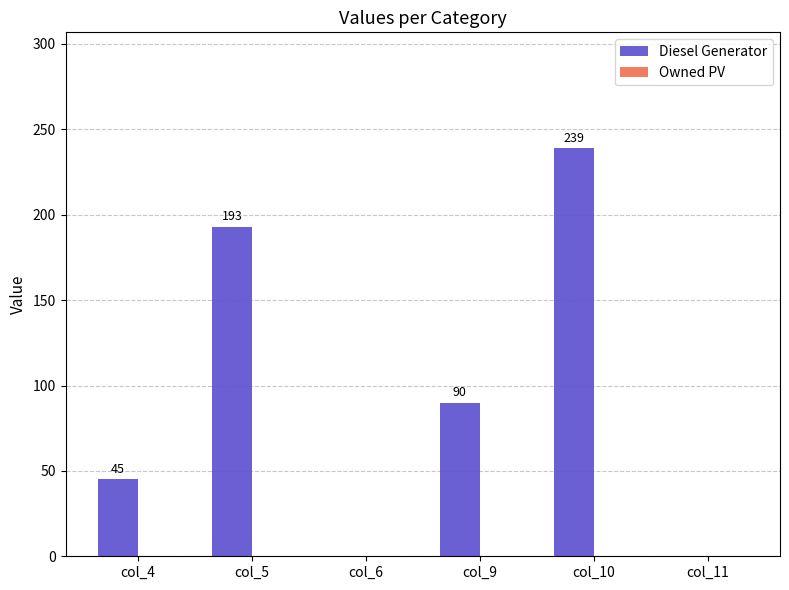

Are the bars horizontal?

No